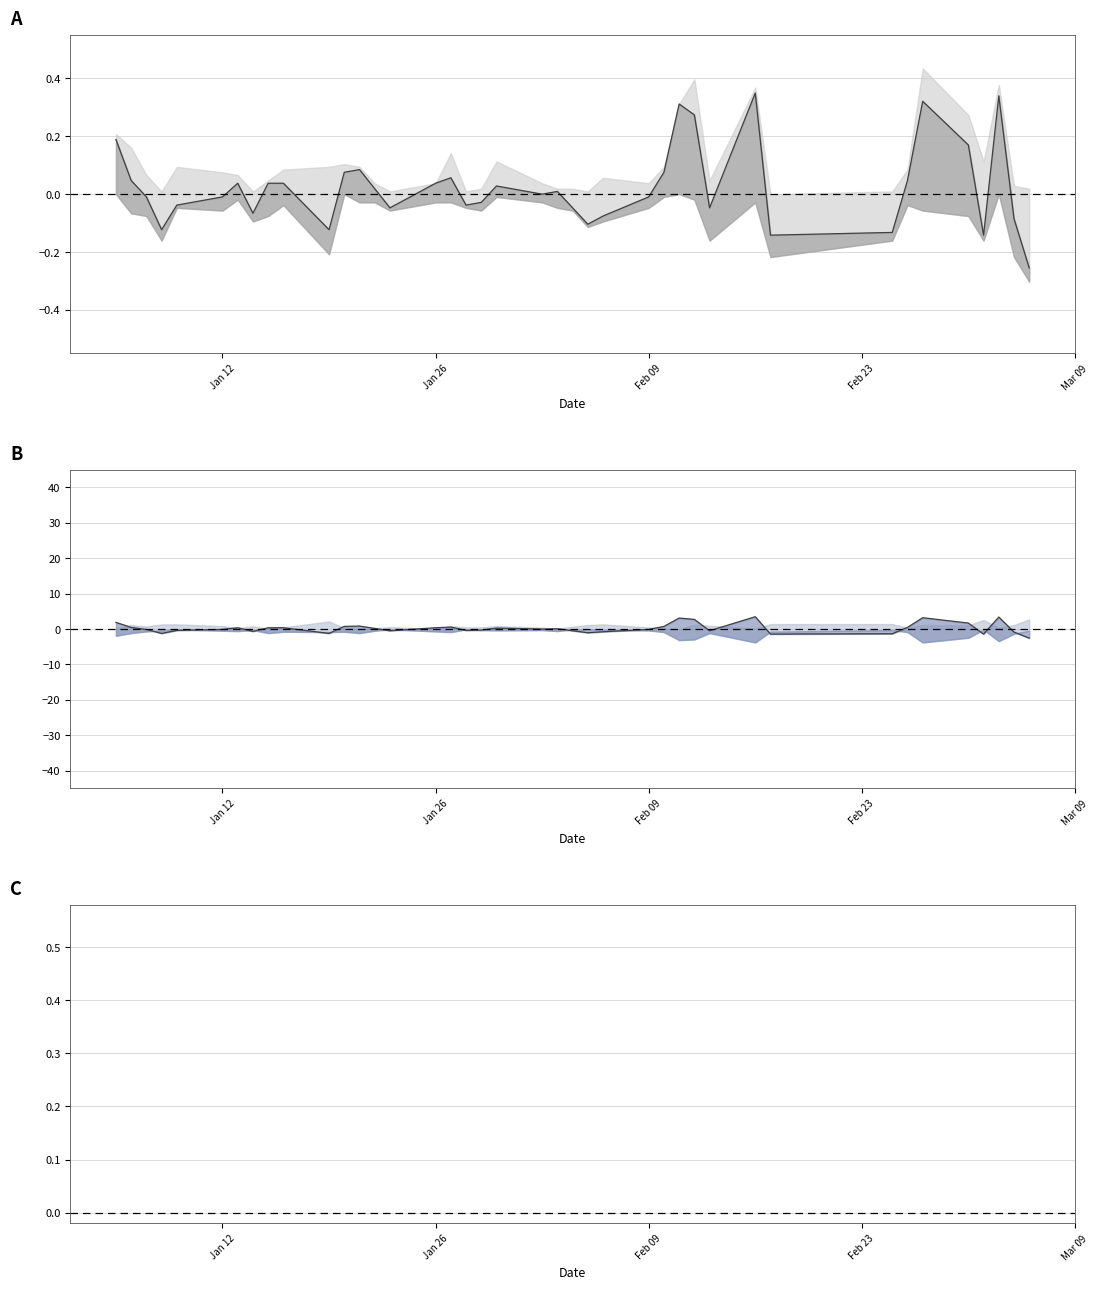

List the series in order of their peak value, highest first.

close−open×10, close/high, close−open